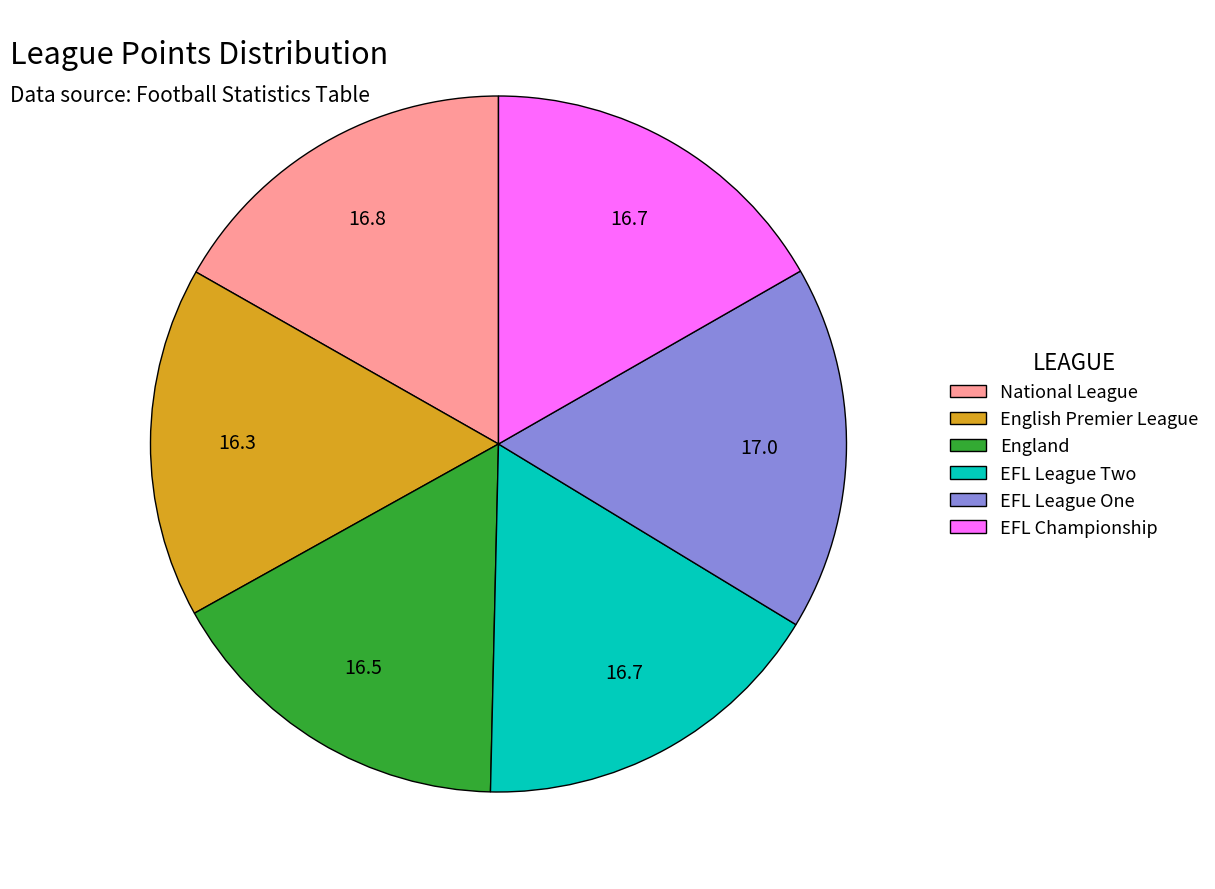

What is the ratio of the value at England to the value at EFL League One?

1.0